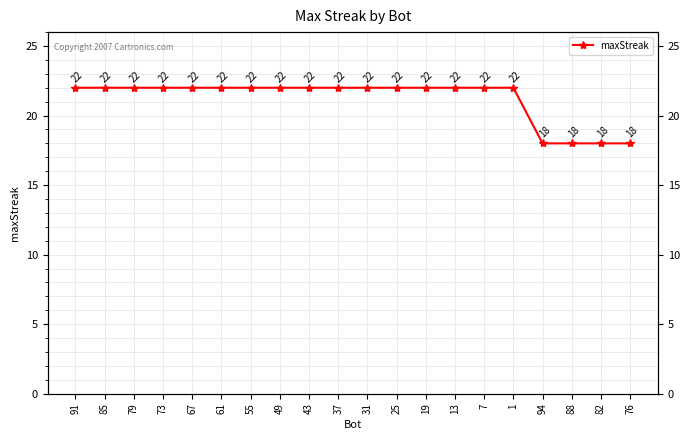

What is the smallest value displayed?

18